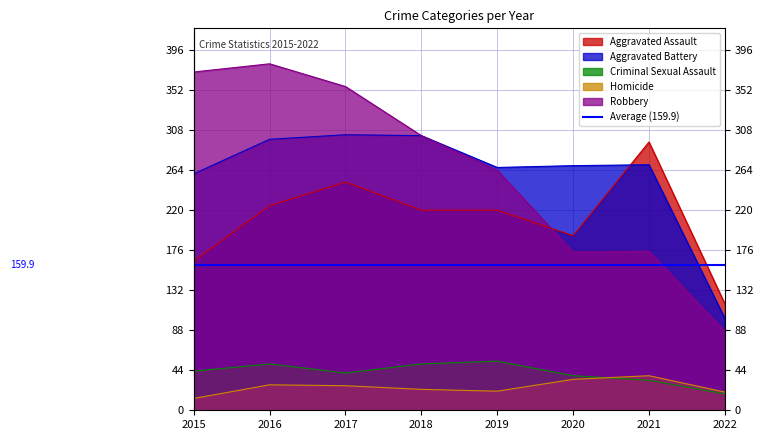

True or false: Criminal Sexual Assault has a value of 80 at 2016.

False